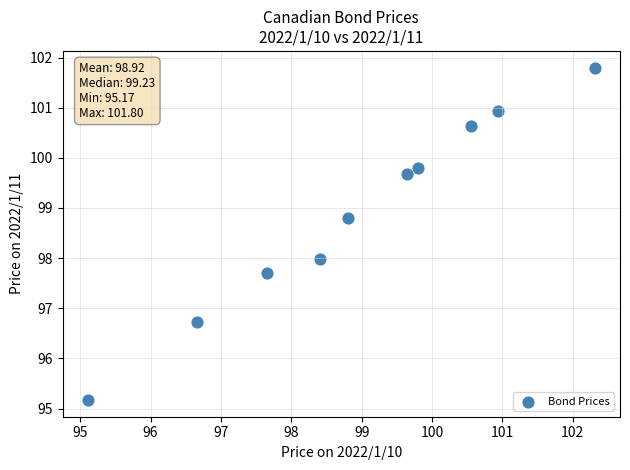

What is the average Y value?

98.9